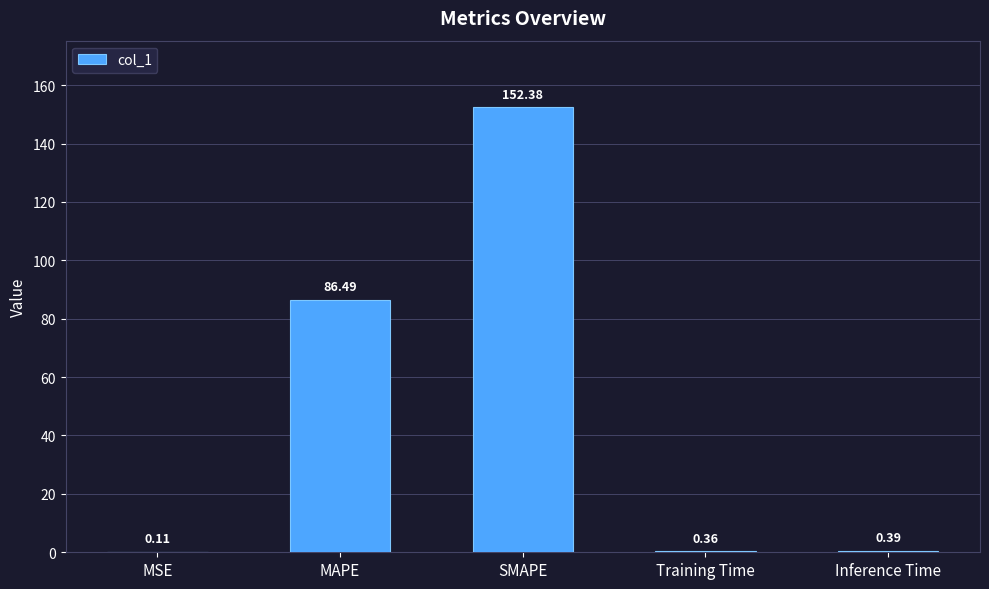

What is the change in value from MAPE to SMAPE?

+65.9